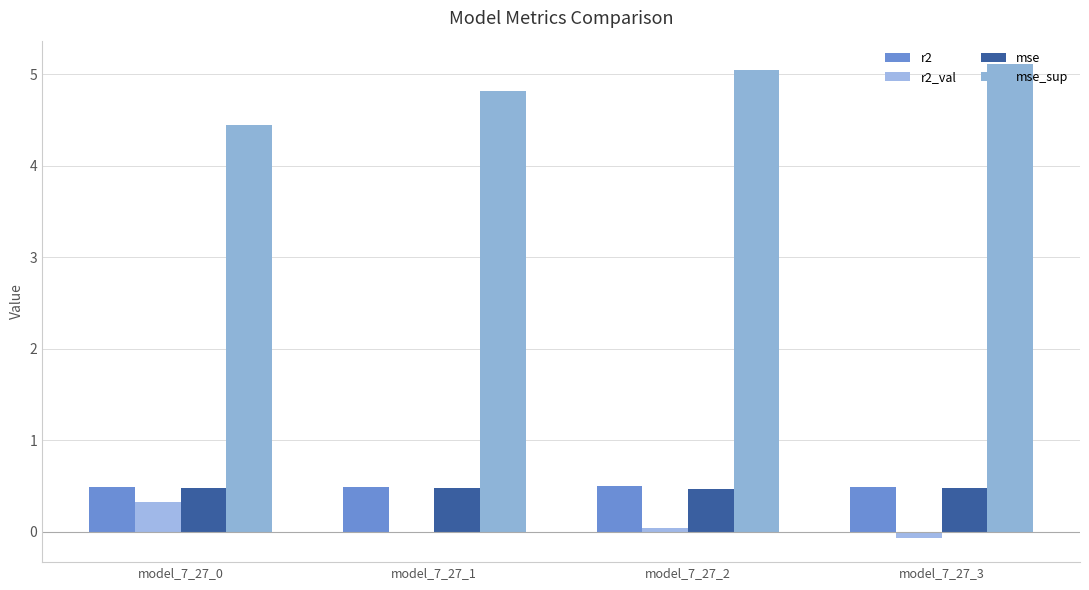

List the labels in order of mse_sup value, largest first.

model_7_27_3, model_7_27_2, model_7_27_1, model_7_27_0